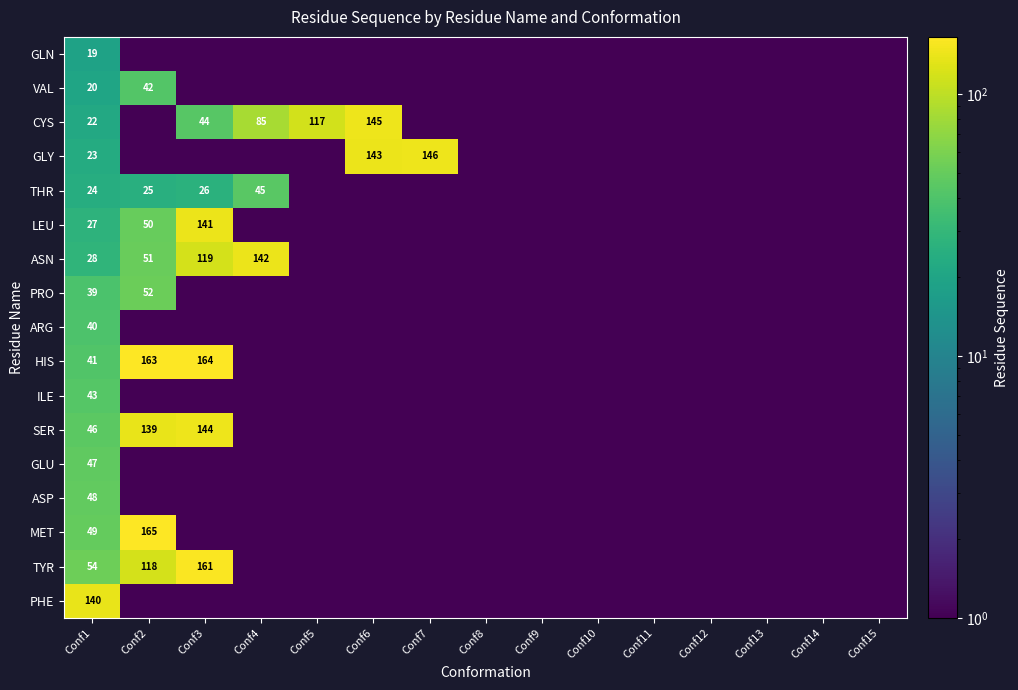

True or false: VAL has a value of 9.6 at Conf1.

False